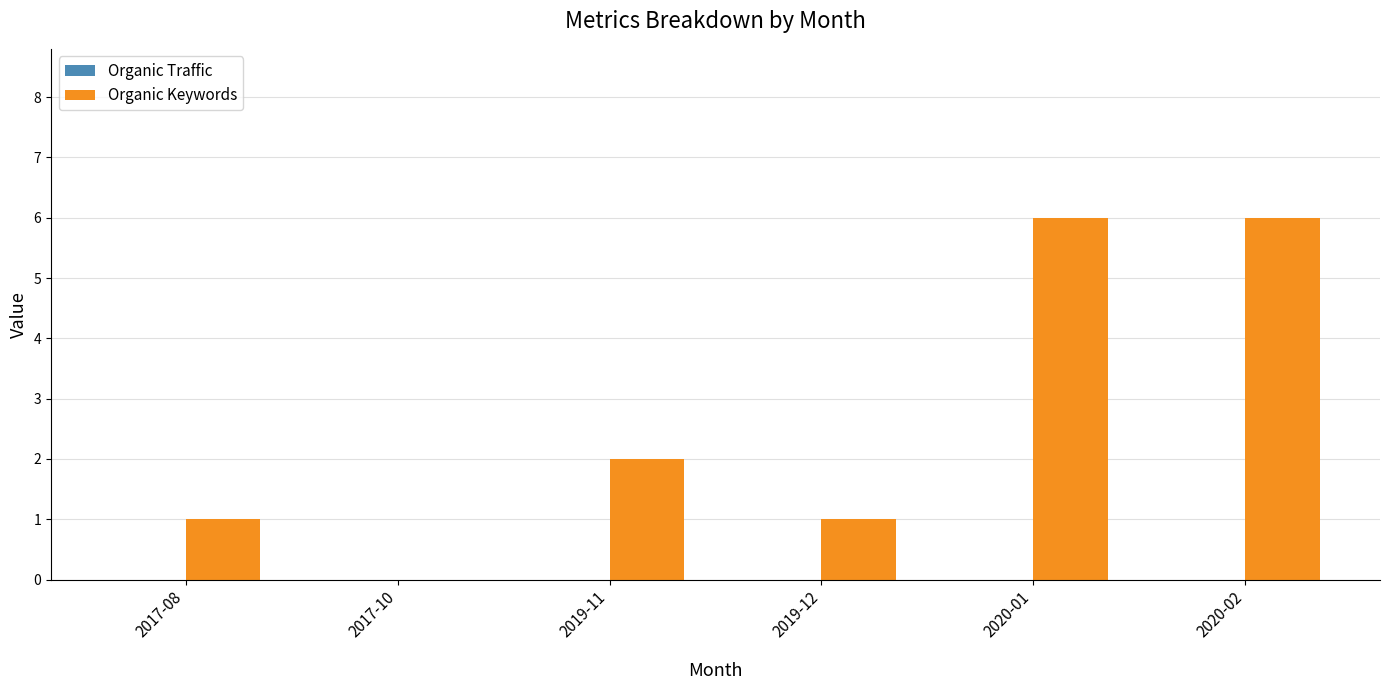

Where is the data nearest to the value 3?

2019-11